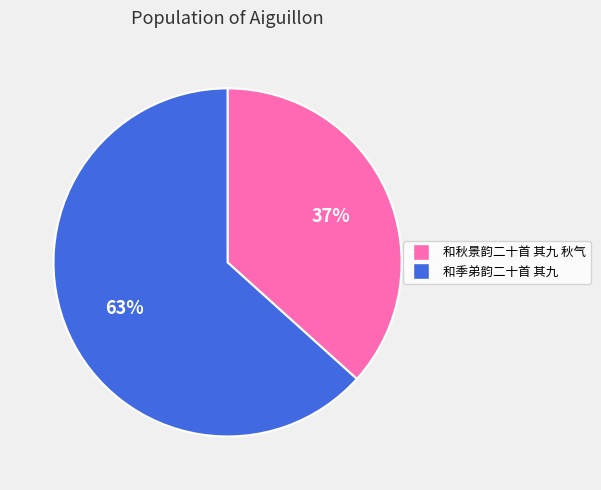

What is the largest slice in the pie chart?

和季弟韵二十首 其九